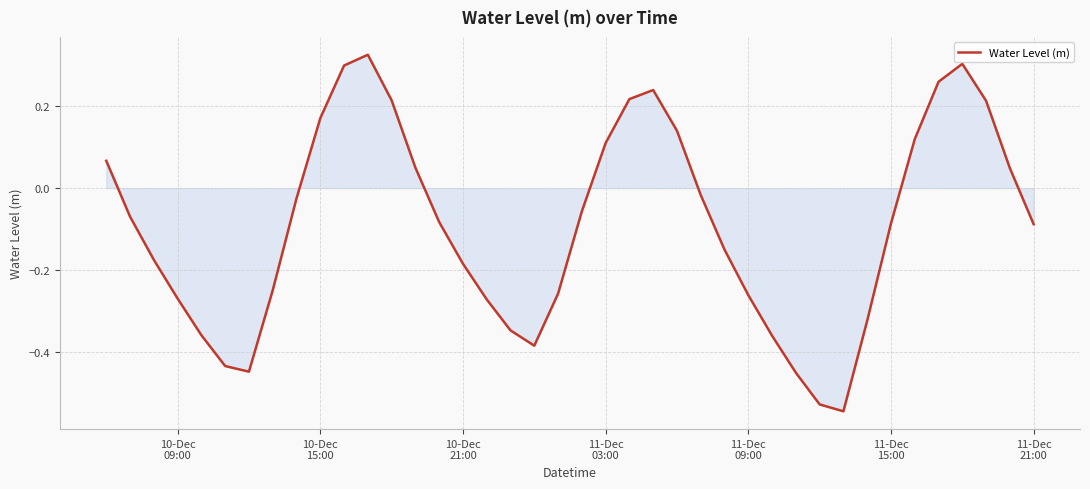

What is the difference between the maximum and minimum values?

0.9